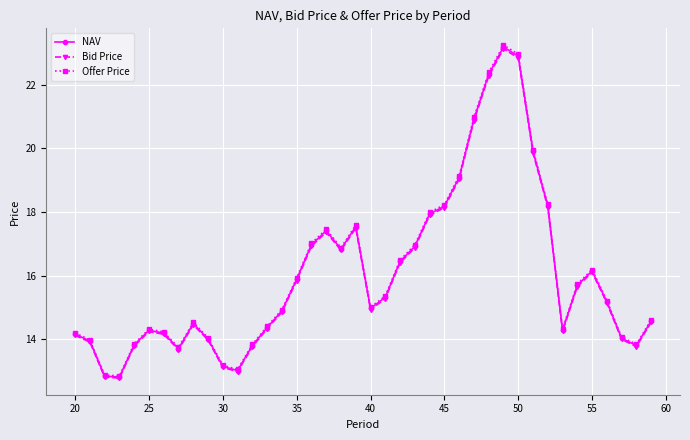

What is the minimum value for NAV?

12.8